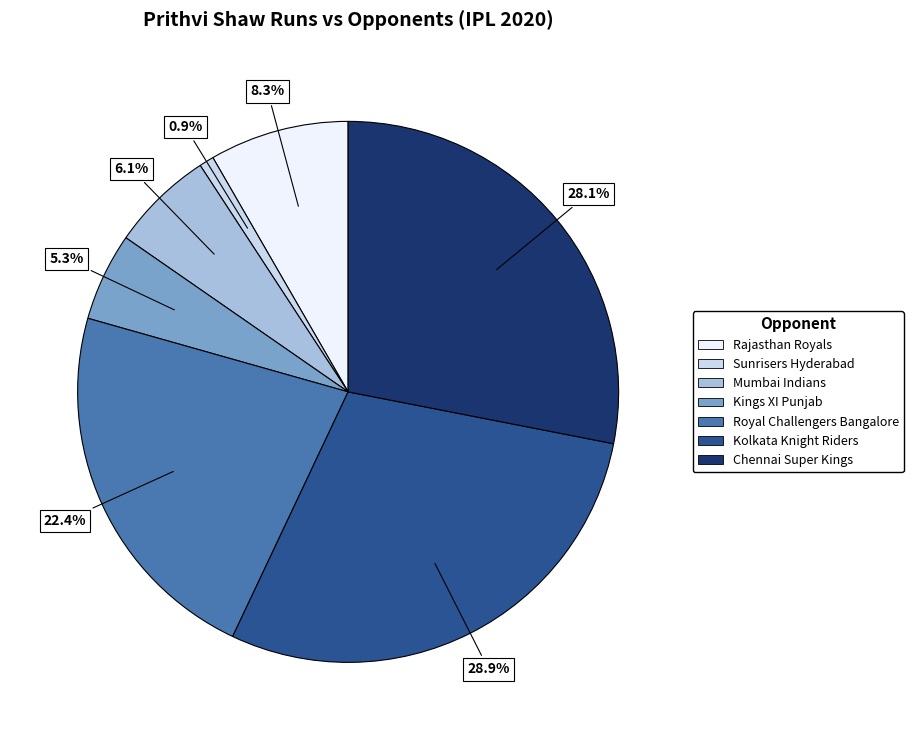

Between Mumbai Indians and Chennai Super Kings, which is larger?

Chennai Super Kings